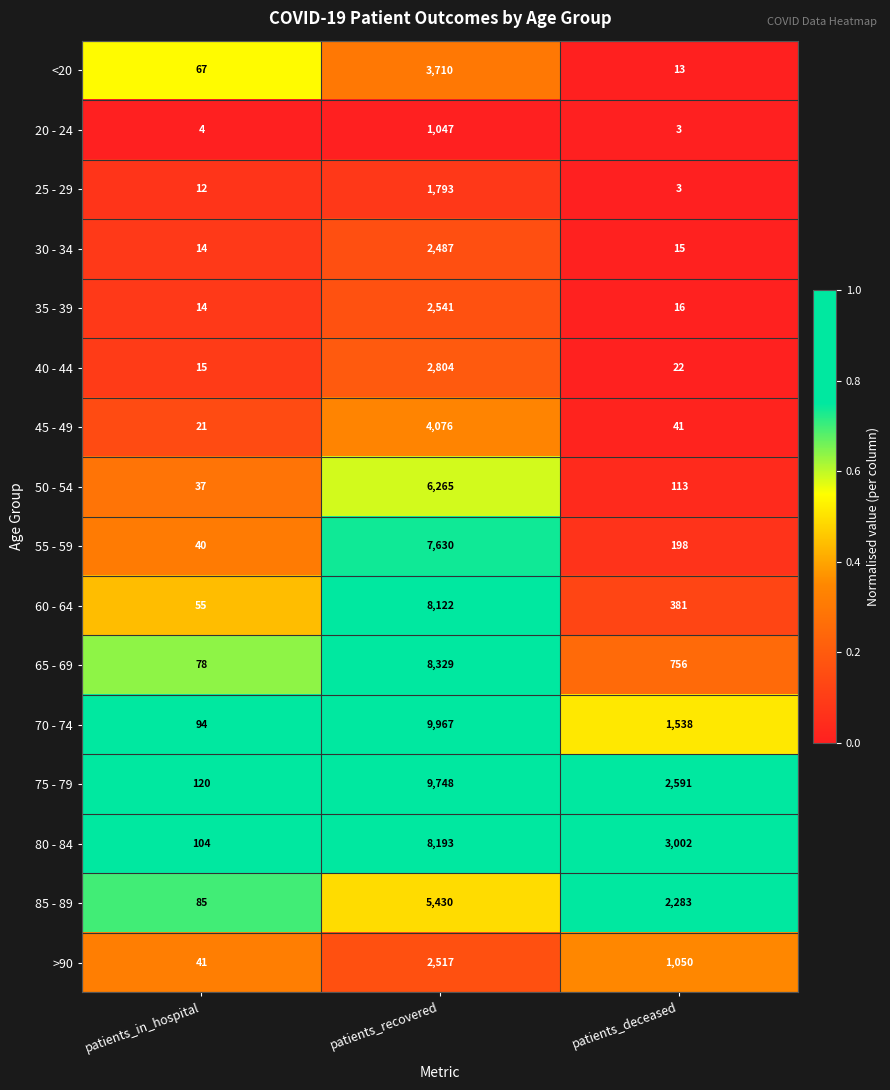

Which series has the largest total across all categories?

75 - 79